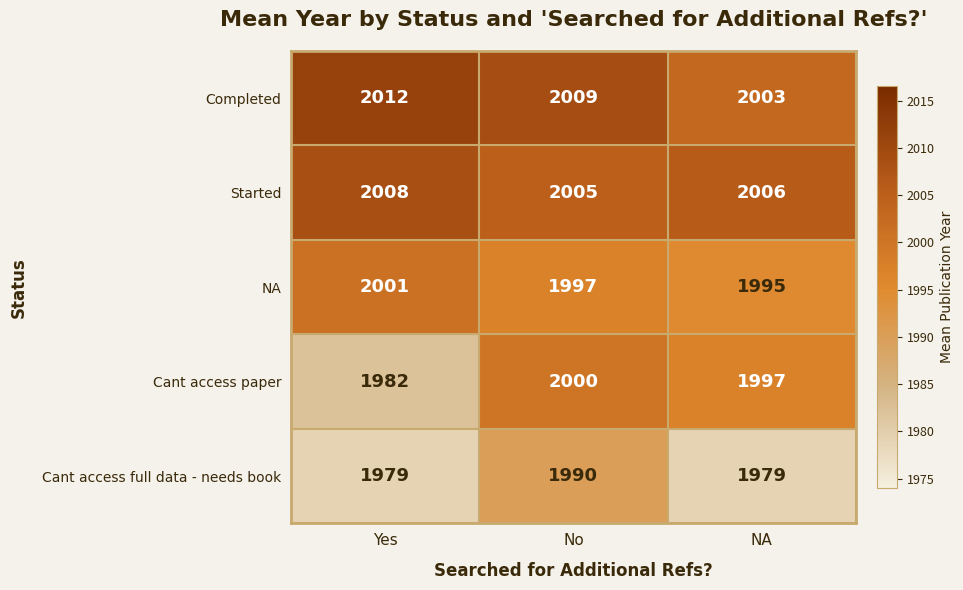

Rank the series at NA from lowest to highest value.

Cant access full data - needs book, NA, Cant access paper, Completed, Started